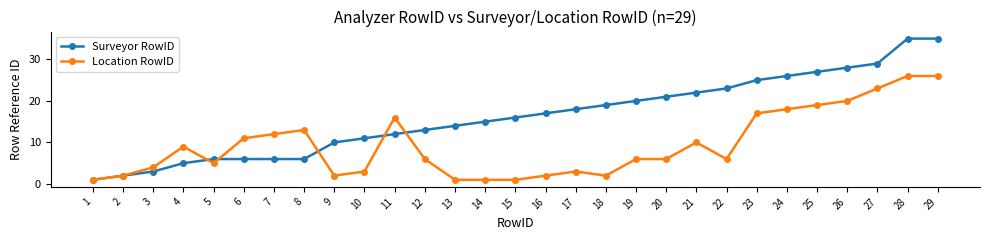

List the series in order of their overall mean, highest first.

Surveyor RowID, Location RowID